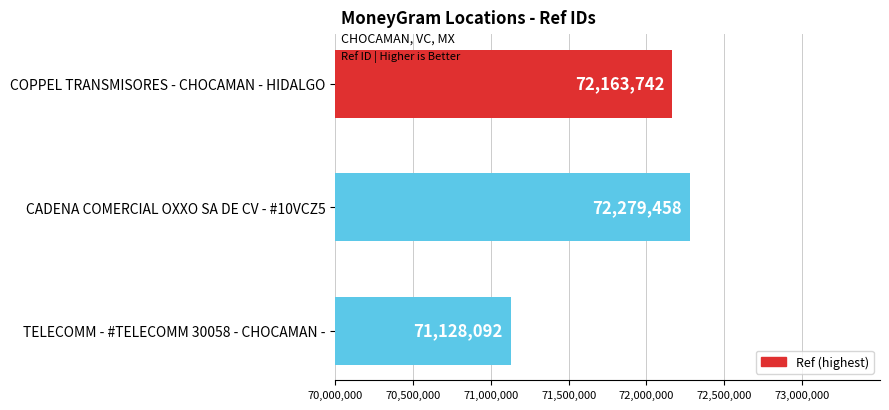

Which label corresponds to the largest value in the chart?

CADENA COMERCIAL OXXO SA DE CV - #10VCZ5